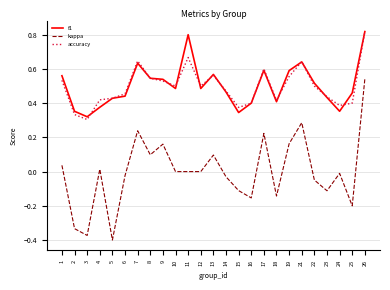

Which series changed the most between 10 and 13?

kappa